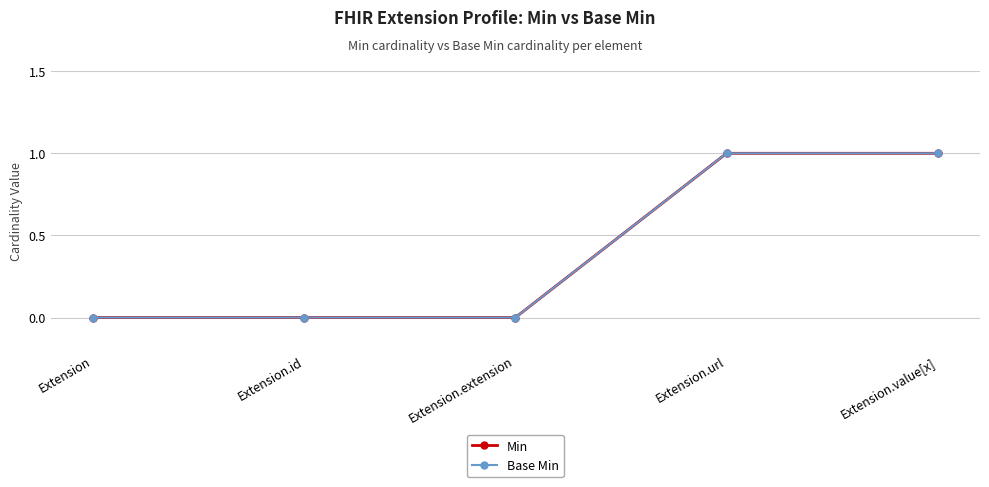

Is this an area chart (filled region under the line)?

No